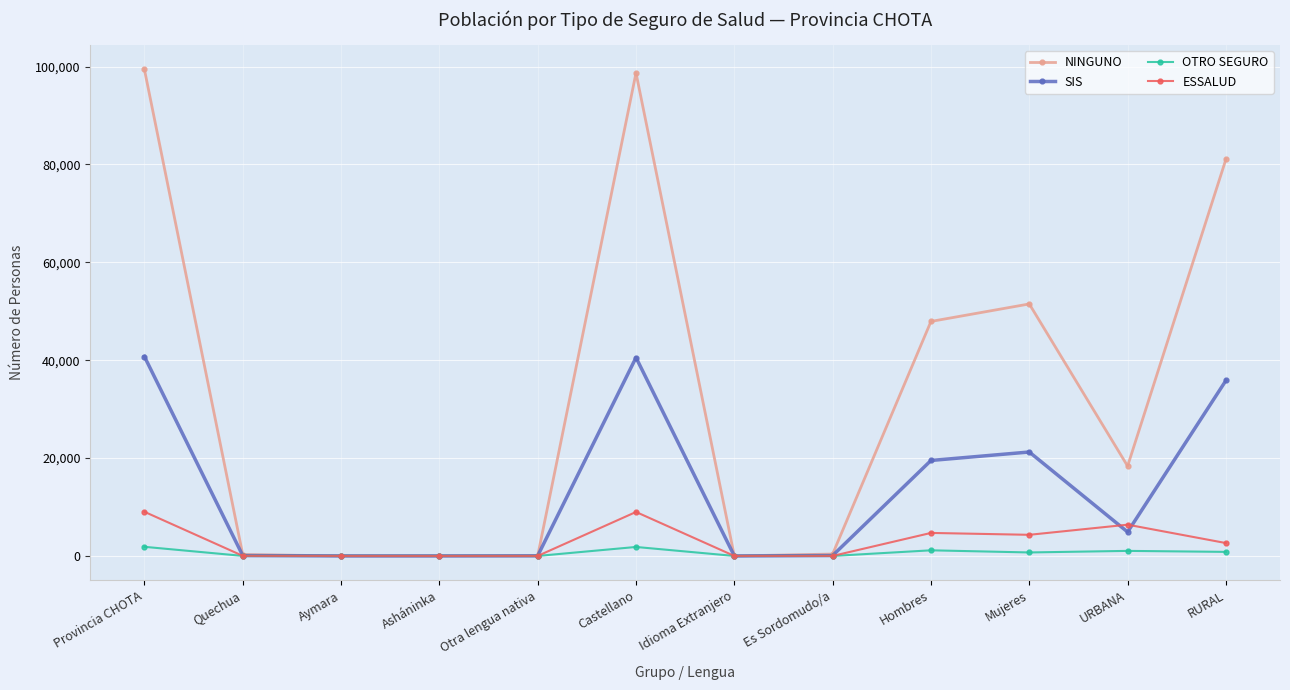

How many intersections are there between OTRO SEGURO and ESSALUD?

4